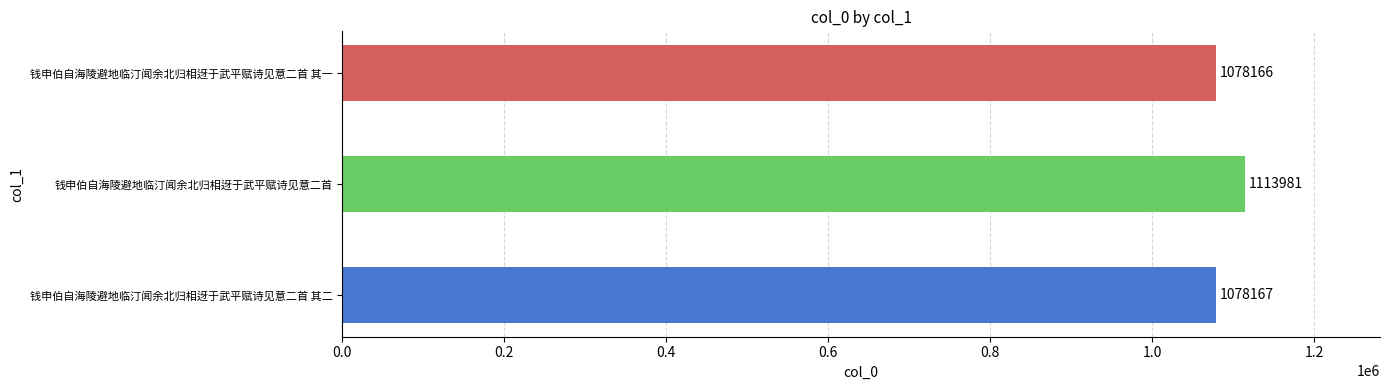

Which category has the highest value across all series?

钱申伯自海陵避地临汀闻余北归相迓于武平赋诗见意二首